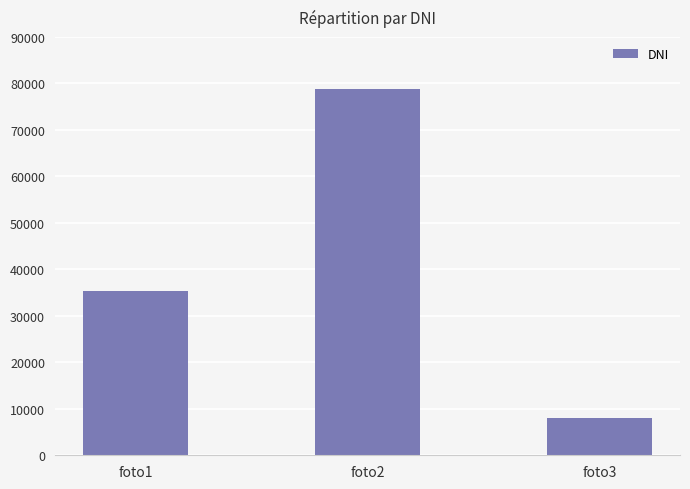

List the labels in order of value, smallest first.

foto3, foto1, foto2